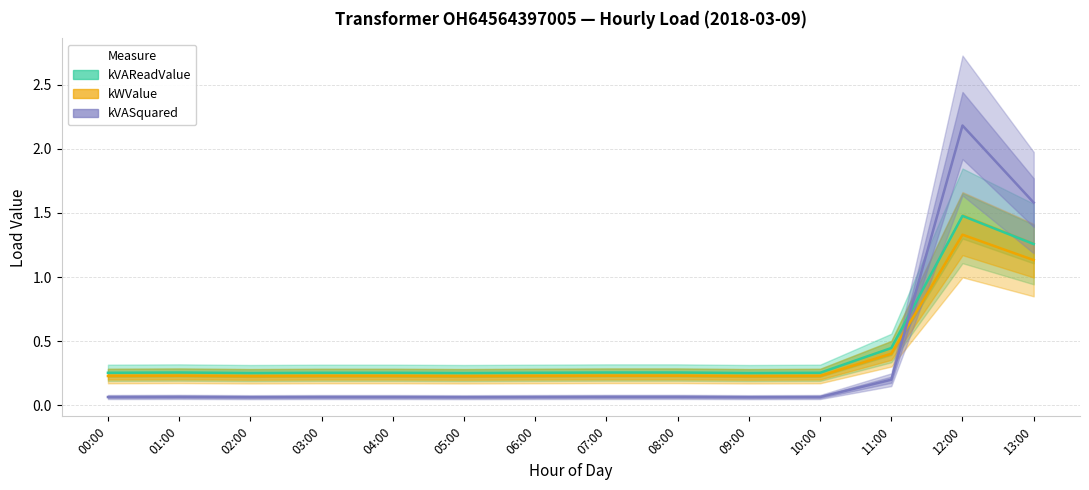

Reading left to right, transcribe all the data shown in this chart.

kVAReadValue: 00:00=0.3	01:00=0.3	02:00=0.3	03:00=0.3	04:00=0.3	05:00=0.3	06:00=0.3	07:00=0.3	08:00=0.3	09:00=0.3	10:00=0.3	11:00=0.4	12:00=1.5	13:00=1.3
kWValue: 00:00=0.2	01:00=0.2	02:00=0.2	03:00=0.2	04:00=0.2	05:00=0.2	06:00=0.2	07:00=0.2	08:00=0.2	09:00=0.2	10:00=0.2	11:00=0.4	12:00=1.3	13:00=1.1
kVASq: 00:00=0.1	01:00=0.1	02:00=0.1	03:00=0.1	04:00=0.1	05:00=0.1	06:00=0.1	07:00=0.1	08:00=0.1	09:00=0.1	10:00=0.1	11:00=0.2	12:00=2.2	13:00=1.6